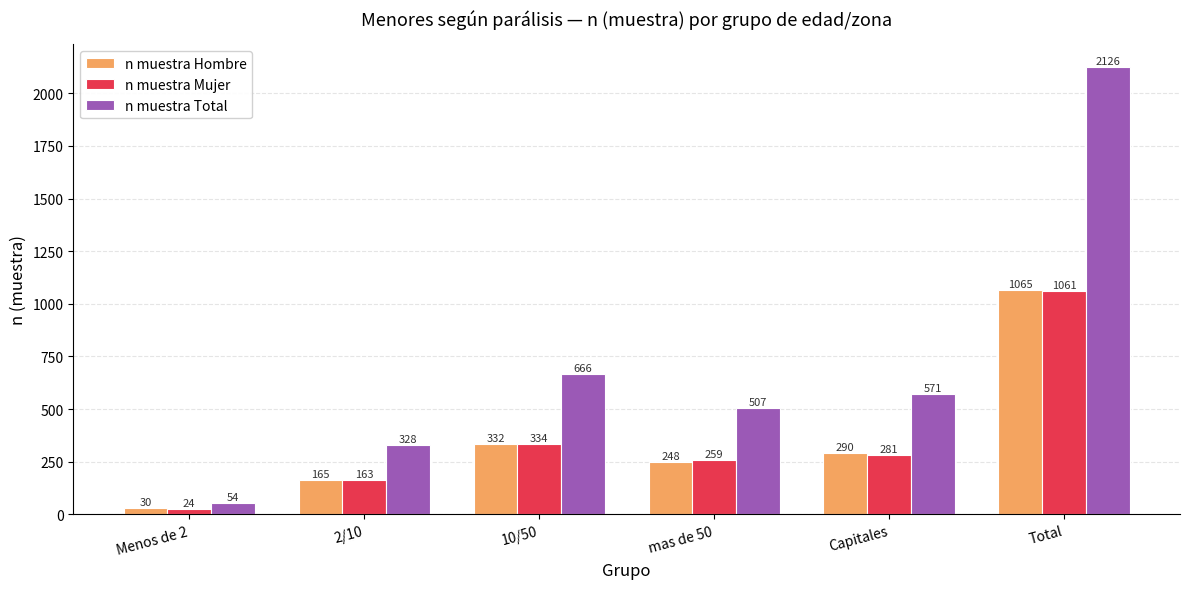

What is the approximate value of n muestra Mujer at Total, to the nearest 100?

1100